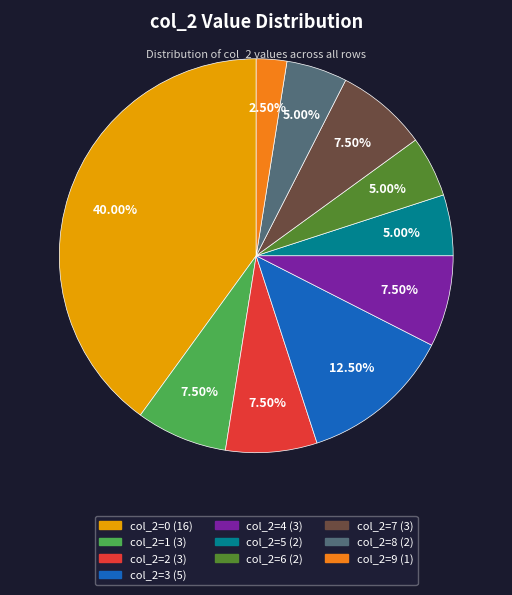

Does any single category account for the majority?

No